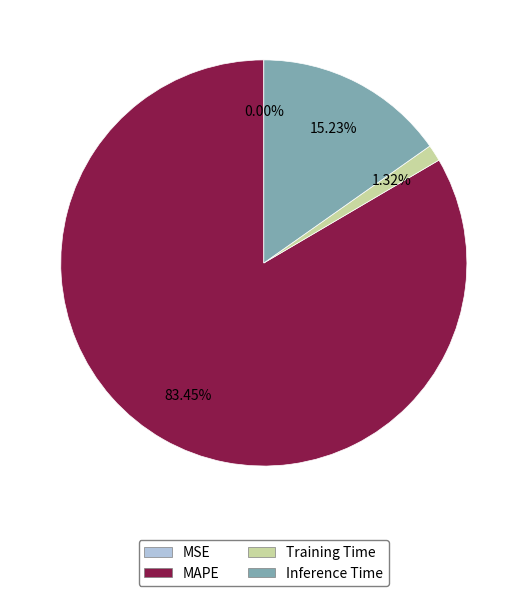

What is the majority slice?

MAPE